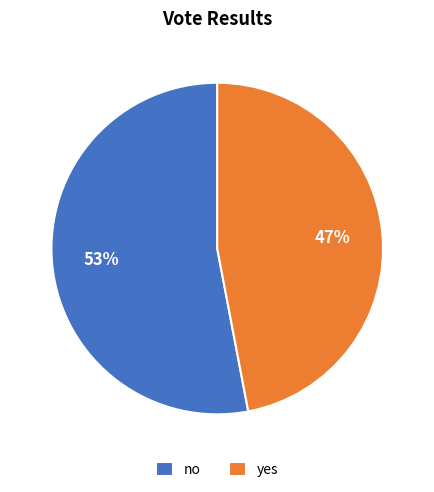

The no slice represents 64% of the pie. True or false?

False